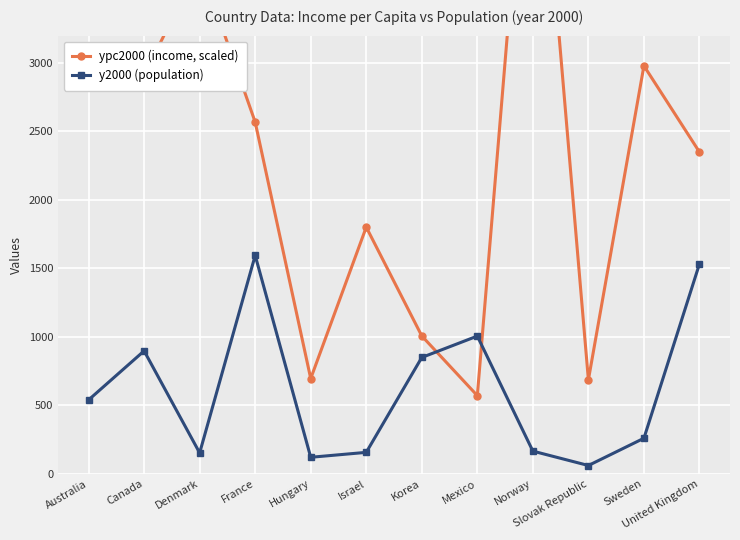

How many intersections are there between ypc2000 (income, scaled) and y2000 (population)?

2